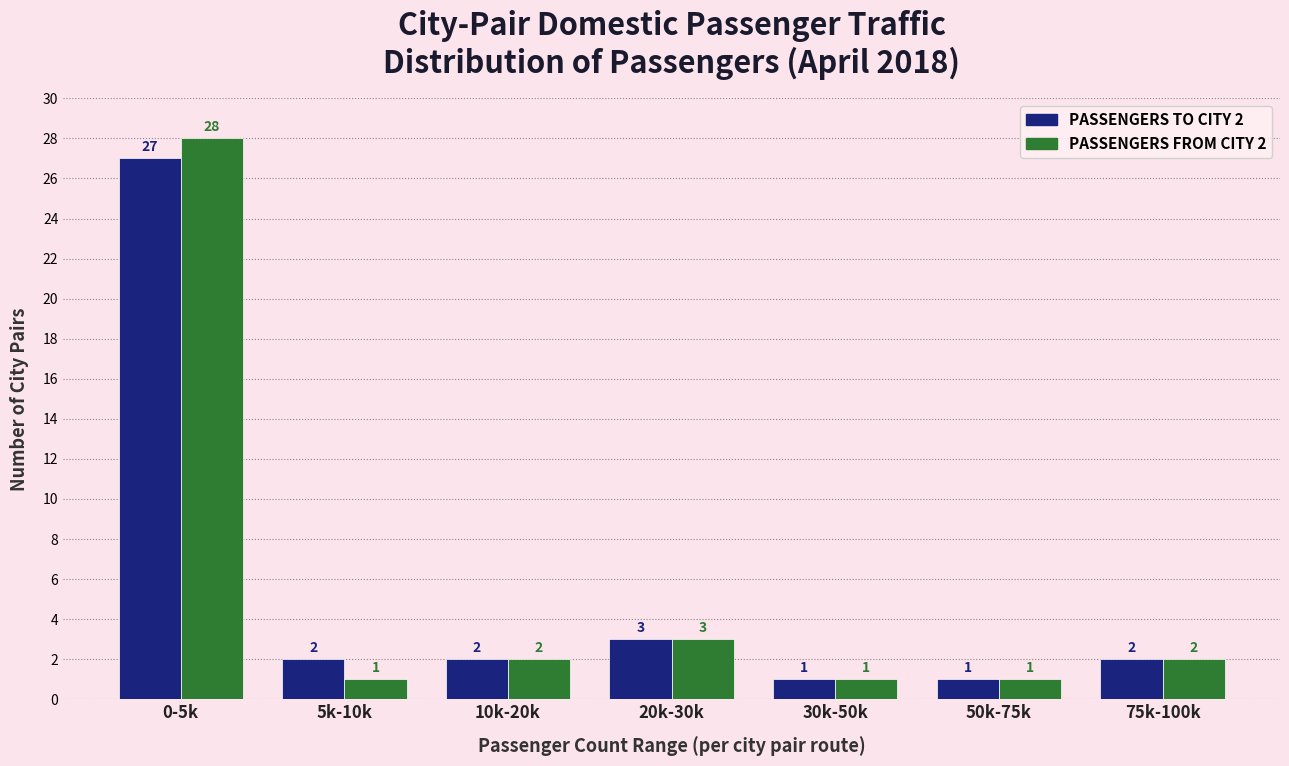

Reading left to right, transcribe all the data shown in this chart.

PASSENGERS TO CITY 2: 27	2	2	3	1	1	2
PASSENGERS FROM CITY 2: 28	1	2	3	1	1	2